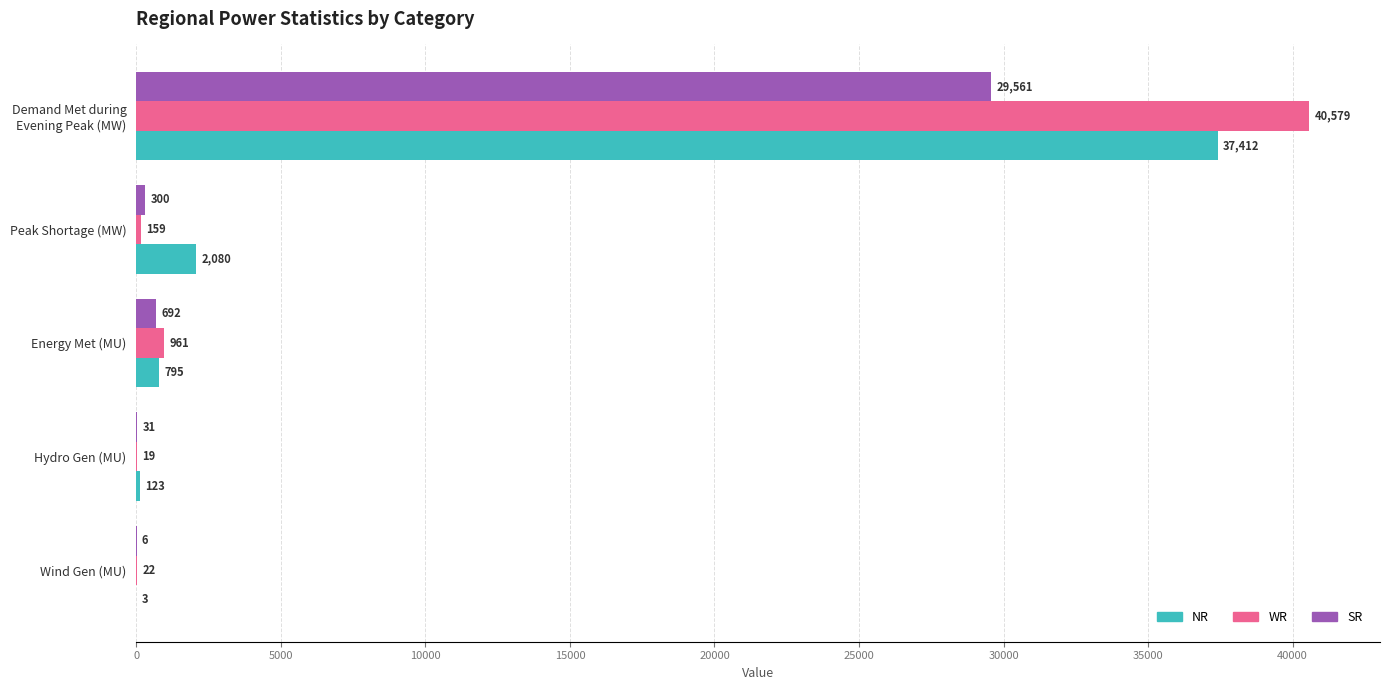

Is the value of WR at Wind Gen (MU) greater than the value of SR at Energy Met (MU)?

No